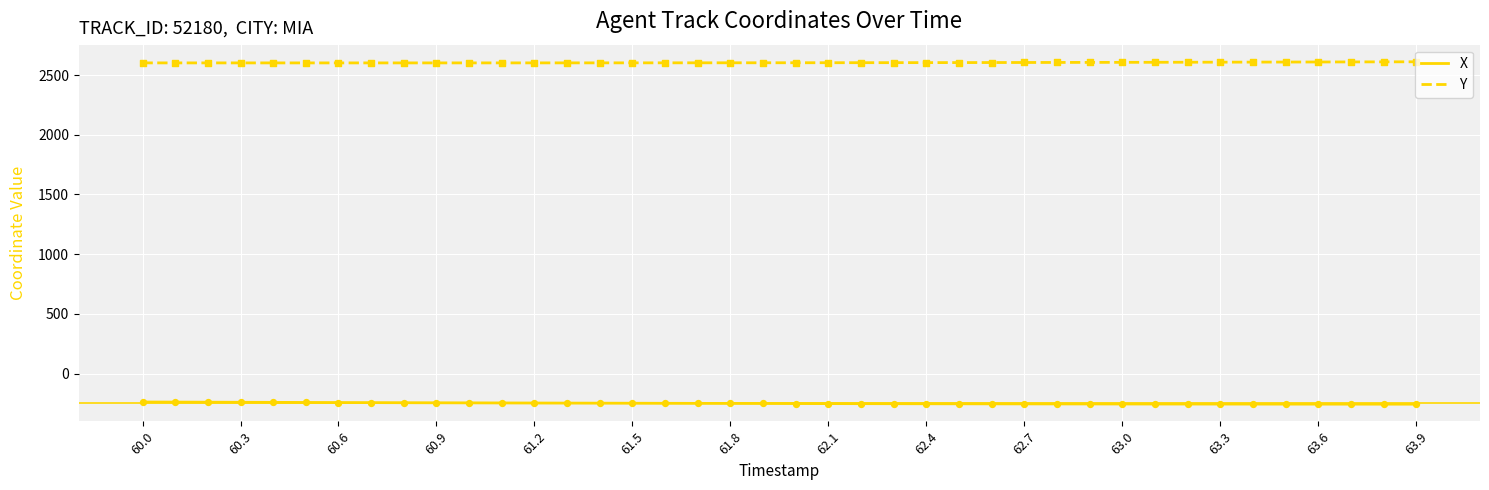

List the series in order of their peak value, highest first.

Y, X